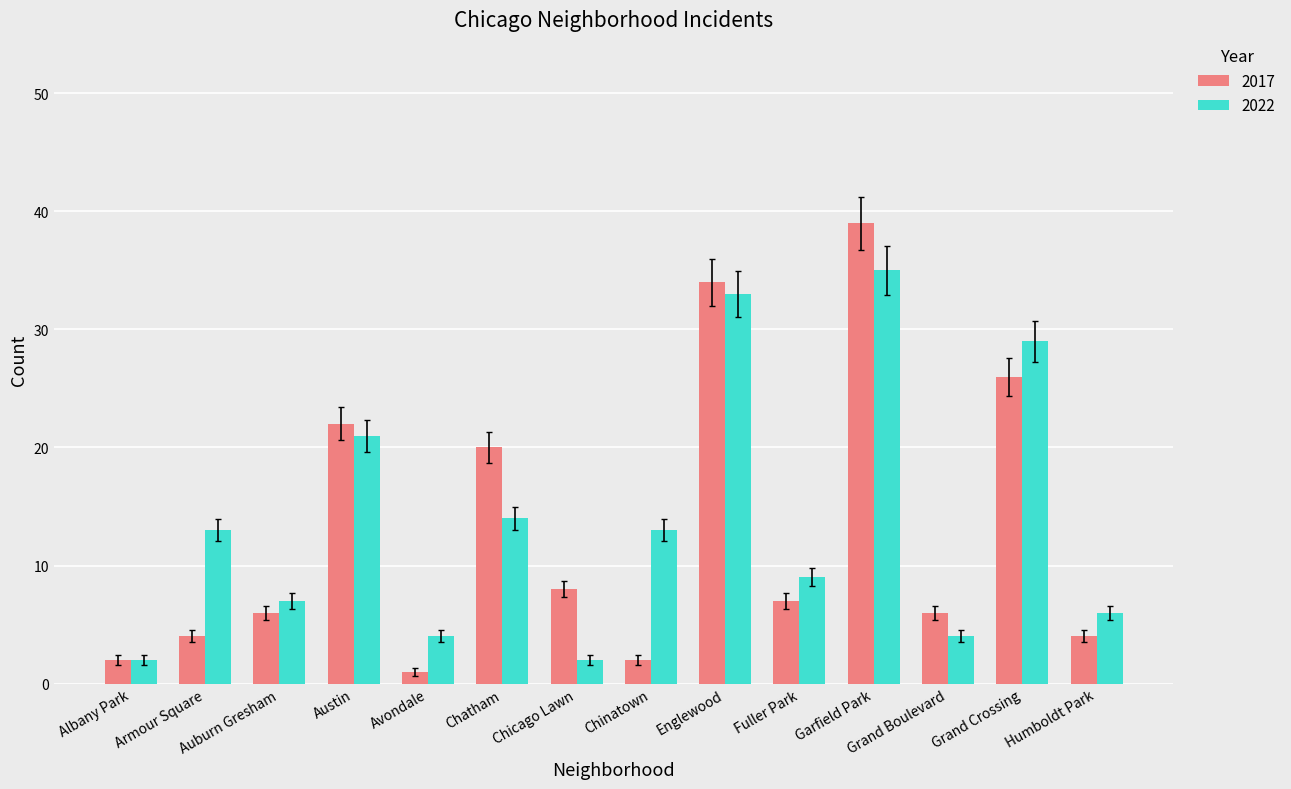

What position from the right is Armour Square?

13